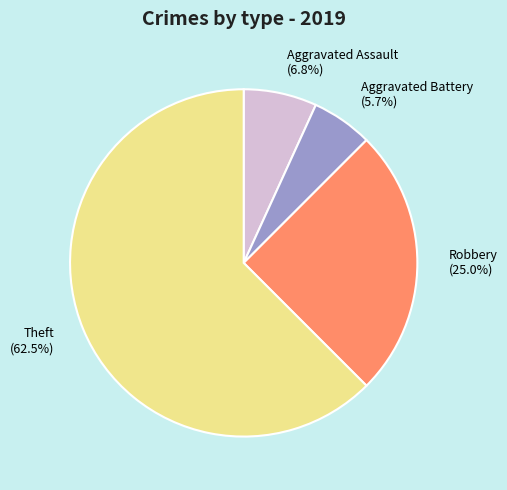

Count the number of slices in the pie.

4